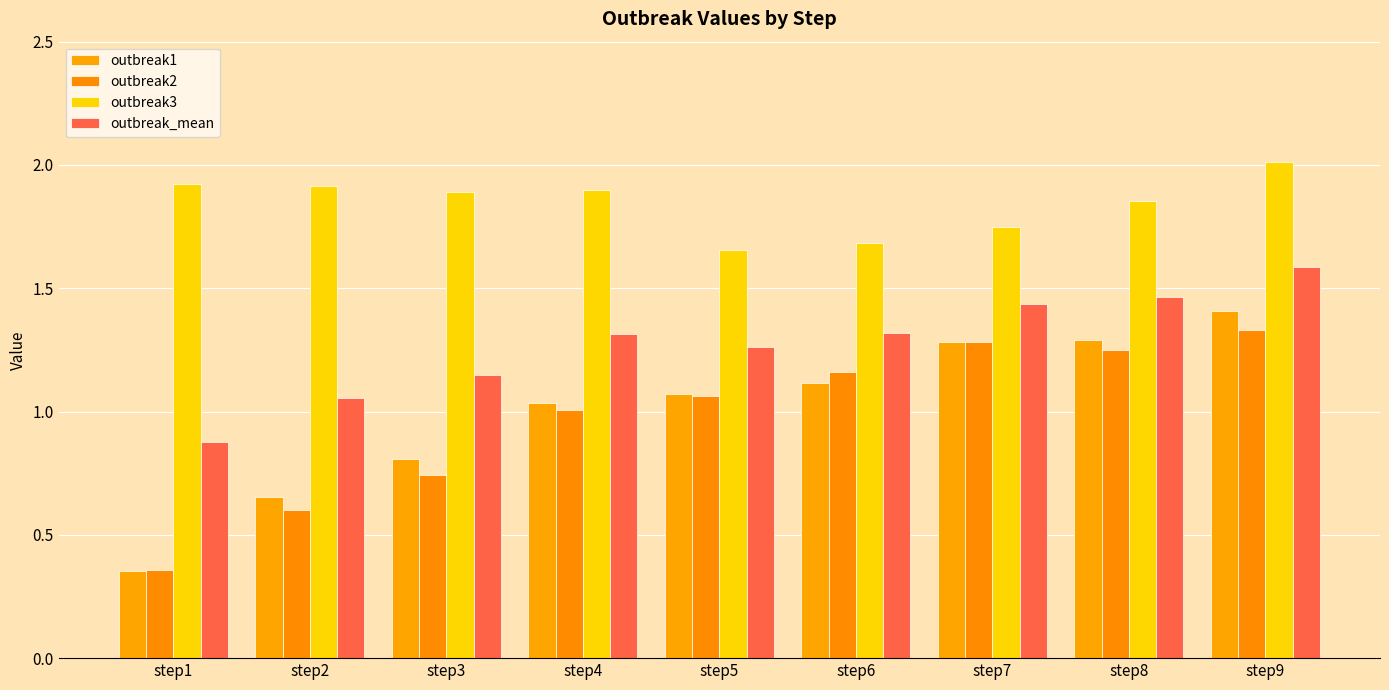

Is the value of outbreak3 at step5 greater than the value of outbreak1 at step9?

Yes